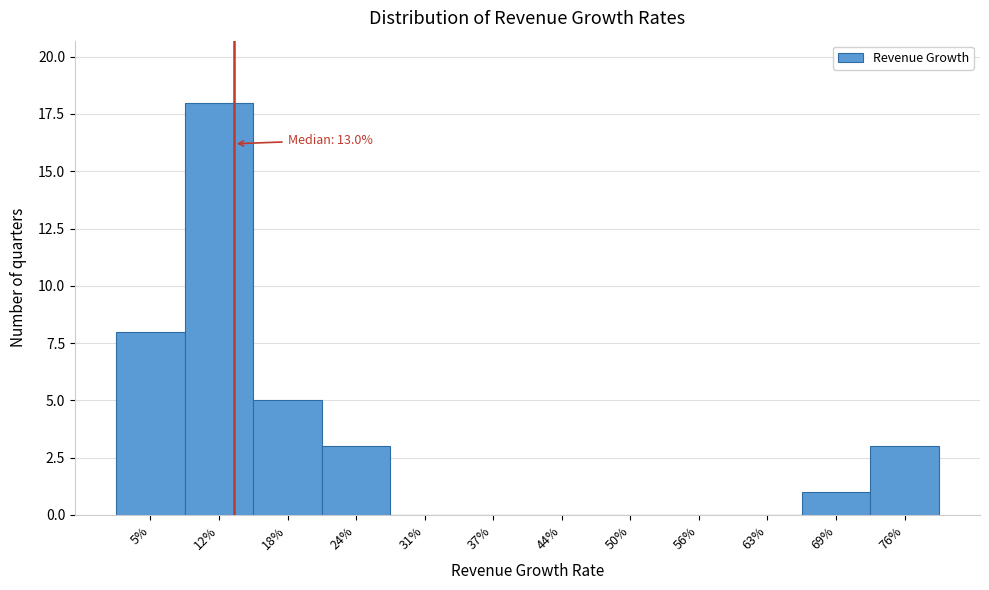

Reading left to right, extract all data points from this chart.

5%=8	12%=18	18%=5	24%=3	31%=0	37%=0	44%=0	50%=0	56%=0	63%=0	69%=1	76%=3